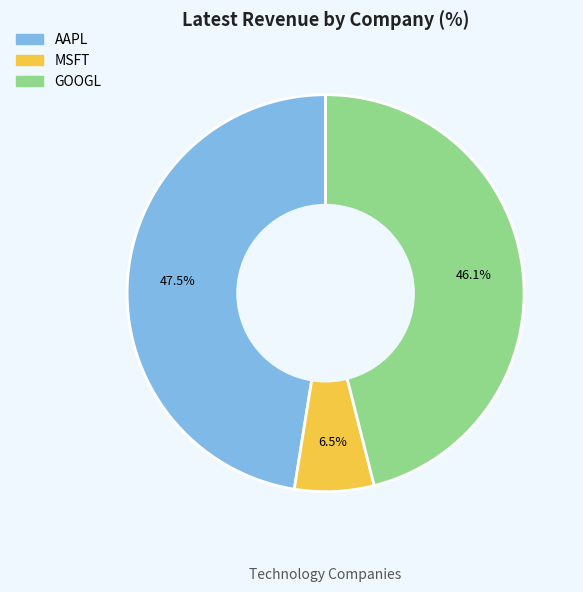

Is there a majority slice in this chart?

No